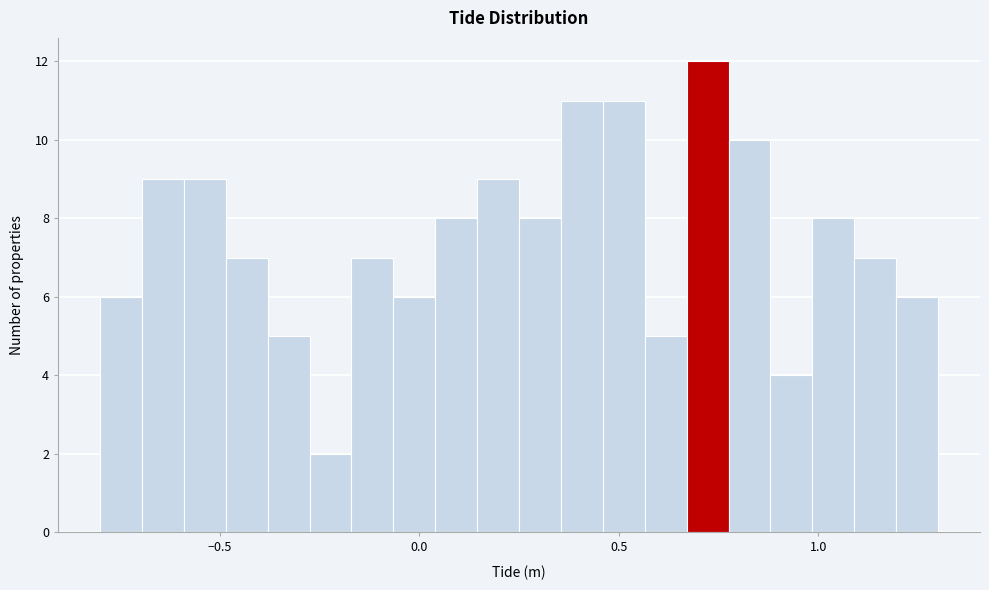

Read against the x-axis, roughly where is the centre of the tallest bar?

0.70